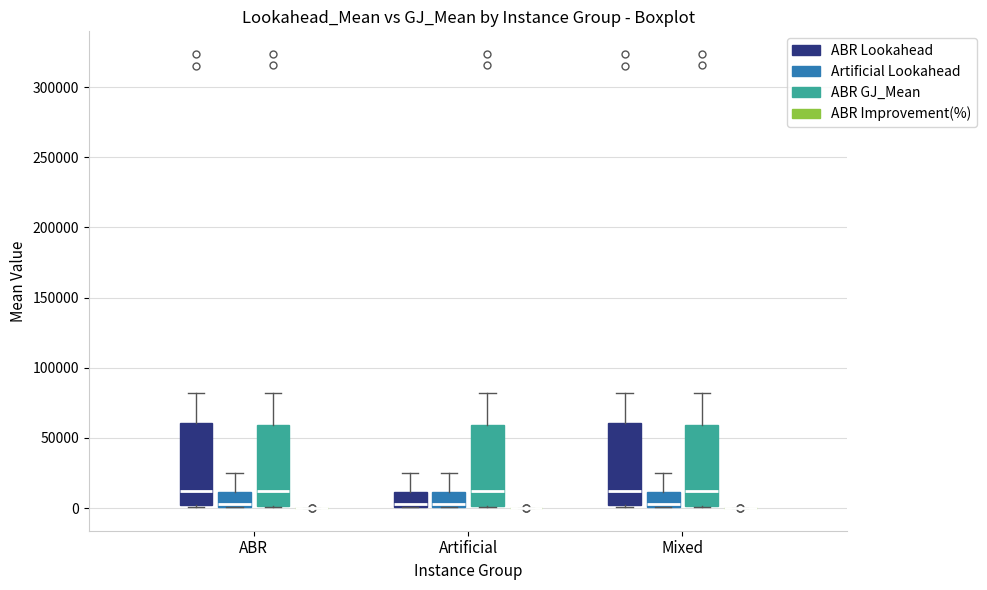

Reading left to right, read every box against the y-axis: the position of its median line, the range the box covers, and the ends of its whiskers. The values are not printed on the chart, so give them approximately, as read against the axis.

ABR (ABR Lookahead): median 10000, box 0 to 60000, whiskers 0 to 80000
ABR (Artificial Lookahead): median 5000, box 0 to 10000, whiskers 0 to 25000
ABR (ABR GJ_Mean): median 10000, box 0 to 60000, whiskers 0 to 80000
ABR (ABR Improvement(%)): box collapsed to a line at 0, whiskers 0 to 0
Artificial (ABR Lookahead): median 5000, box 0 to 10000, whiskers 0 to 25000
Artificial (Artificial Lookahead): median 5000, box 0 to 10000, whiskers 0 to 25000
Artificial (ABR GJ_Mean): median 10000, box 0 to 60000, whiskers 0 to 80000
Artificial (ABR Improvement(%)): box collapsed to a line at 0, whiskers 0 to 0
Mixed (ABR Lookahead): median 10000, box 0 to 60000, whiskers 0 to 80000
Mixed (Artificial Lookahead): median 5000, box 0 to 10000, whiskers 0 to 25000
Mixed (ABR GJ_Mean): median 10000, box 0 to 60000, whiskers 0 to 80000
Mixed (ABR Improvement(%)): box collapsed to a line at 0, whiskers 0 to 0